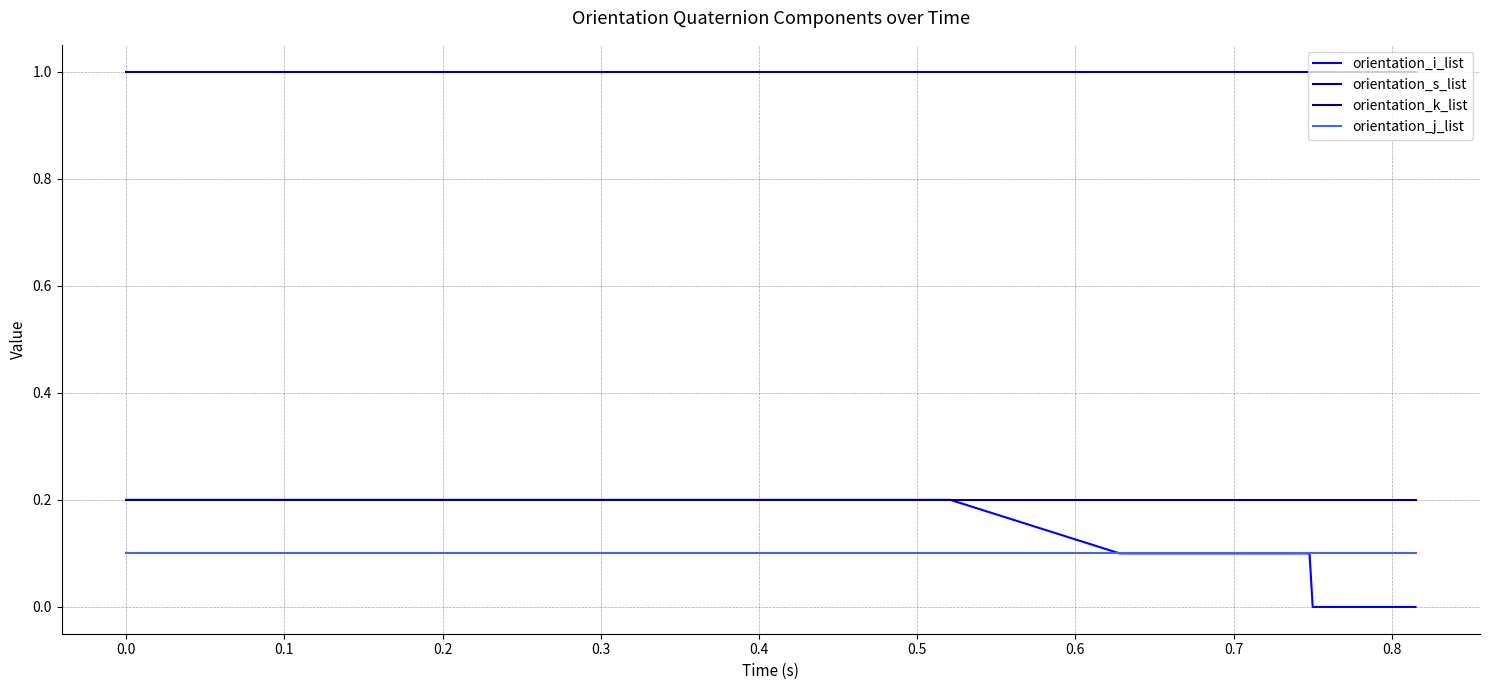

What is the greatest value displayed?

1.0